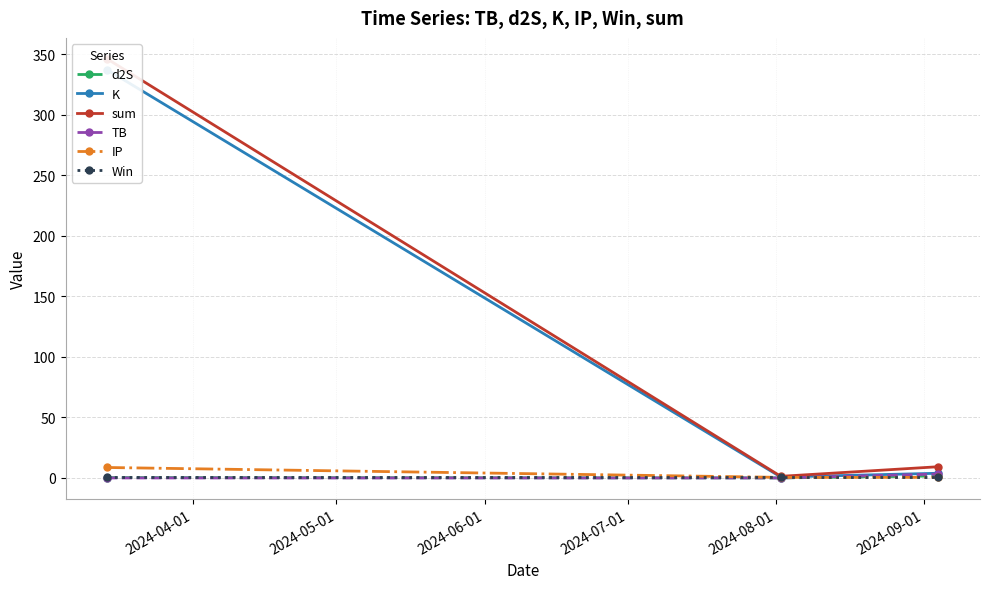

The value of K at 2024-04-01 is 583.0. True or false?

False